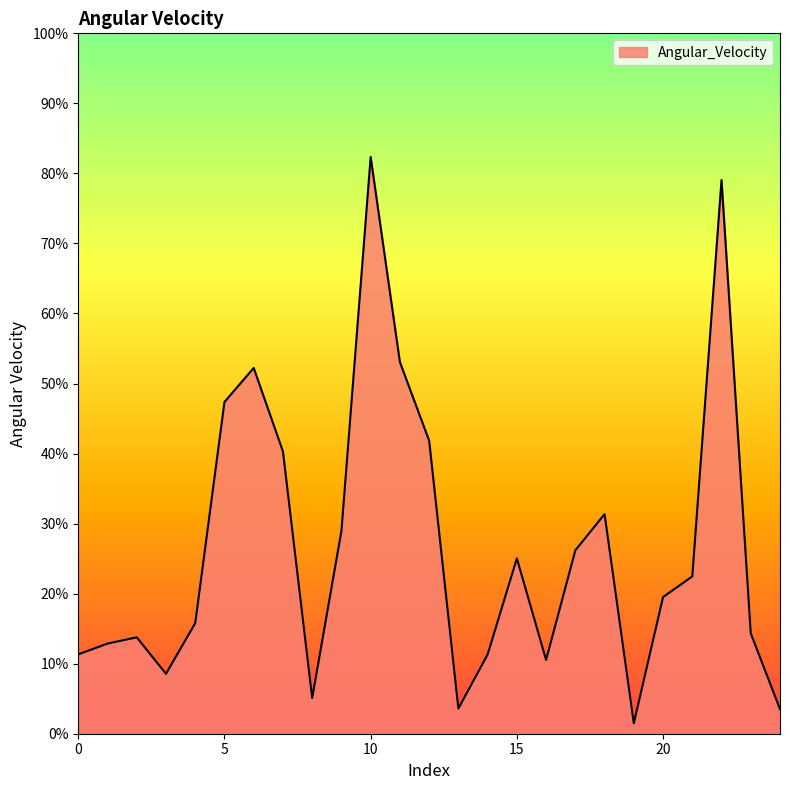

What is the sum of all values?

661.9